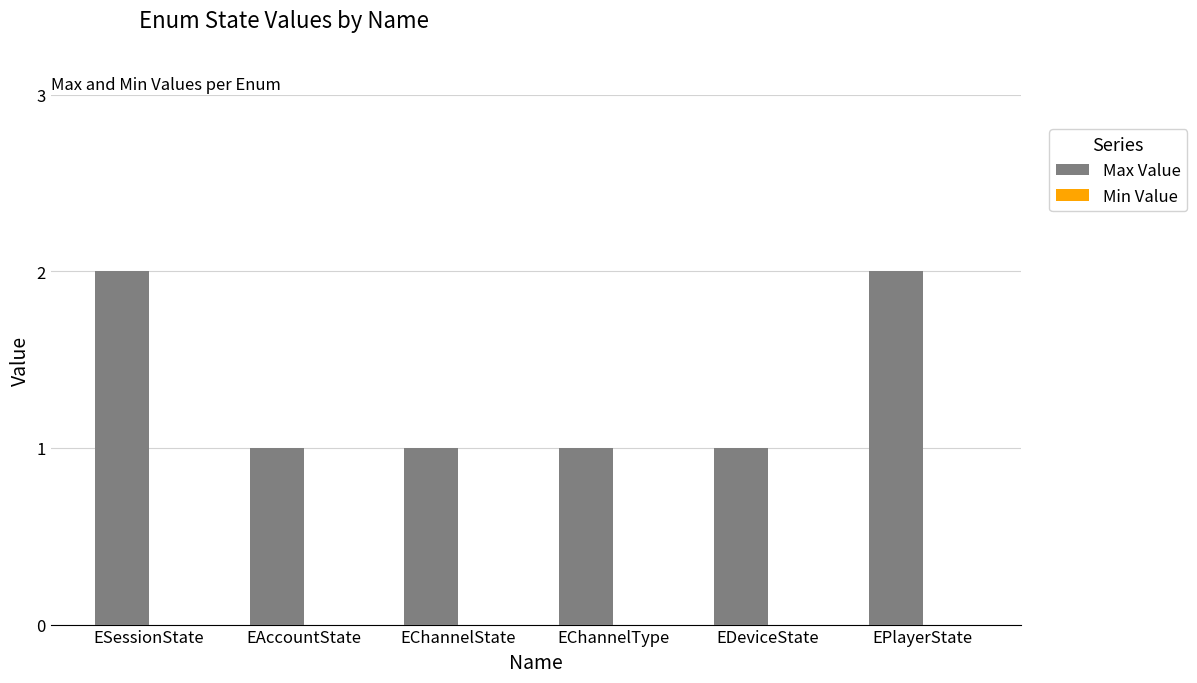

The chart shows a value of 1 at EChannelType. True or false?

True